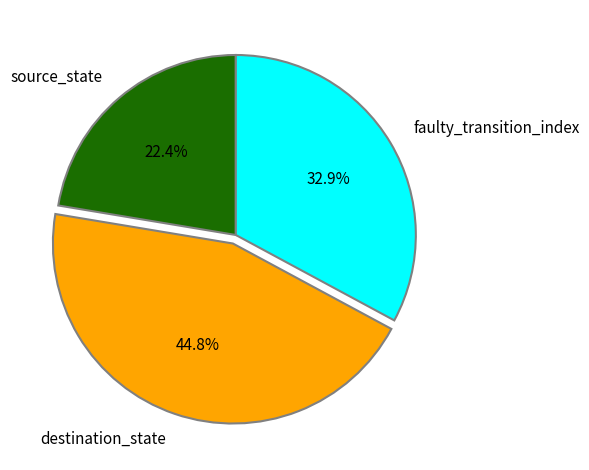

Is there a majority slice in this chart?

No